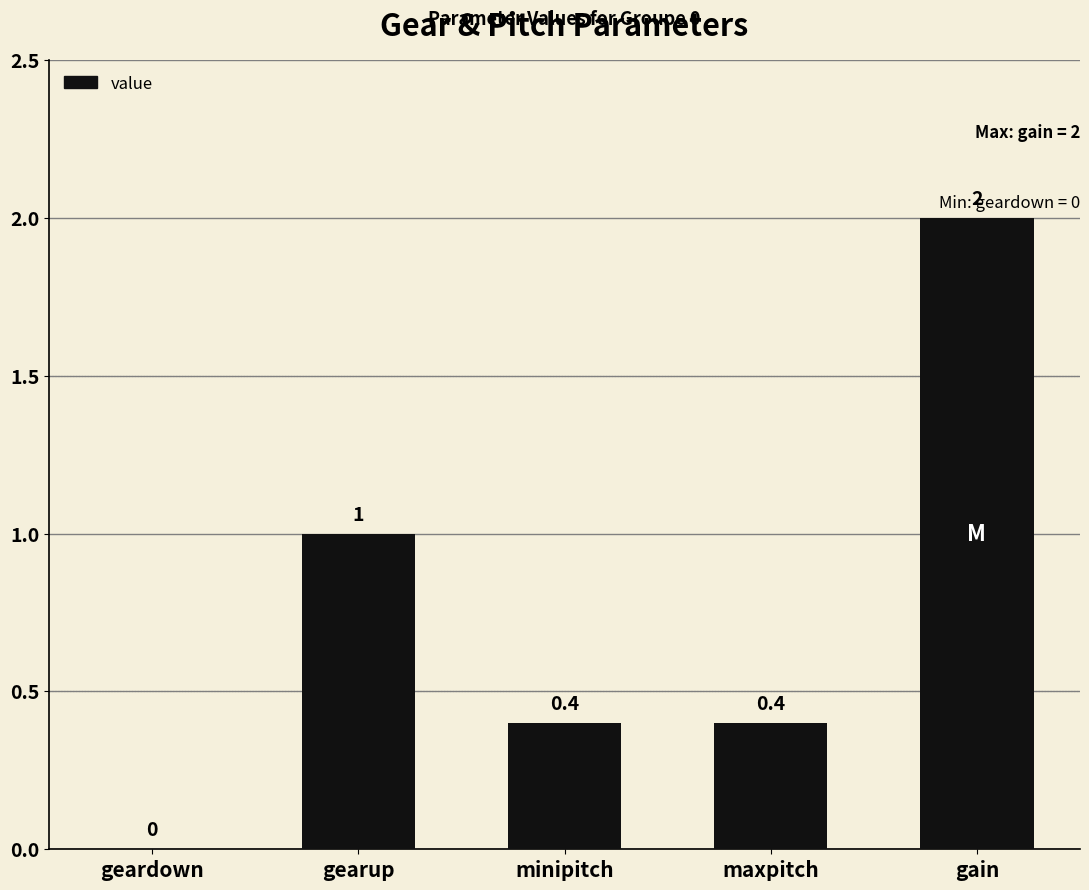

The chart shows a value of 1.0 at geardown. True or false?

False